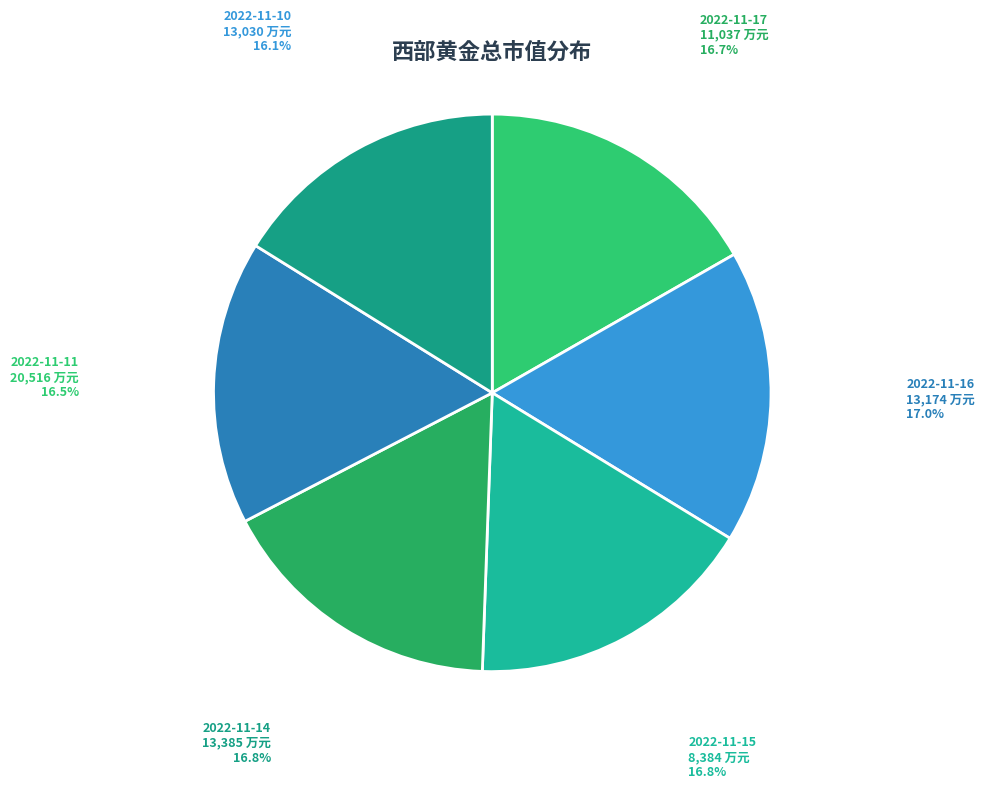

True or false: 2022-11-15 accounts for 17% of the total.

True